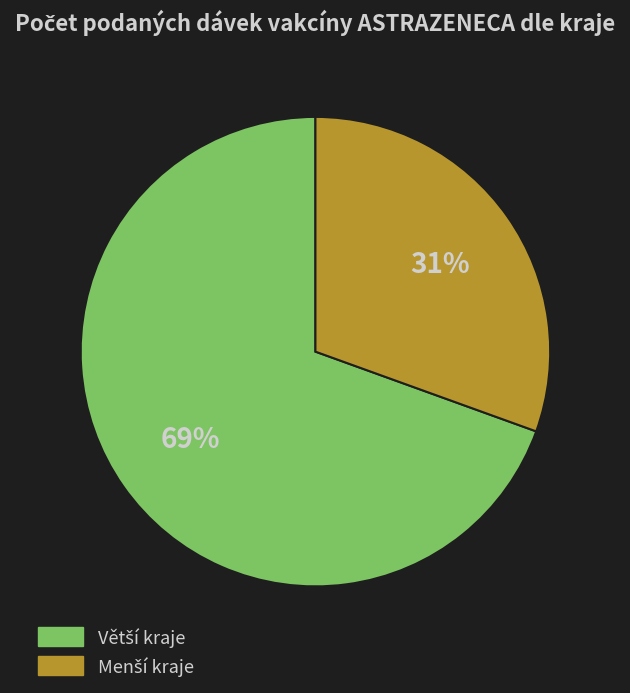

Does any single category account for the majority?

Yes